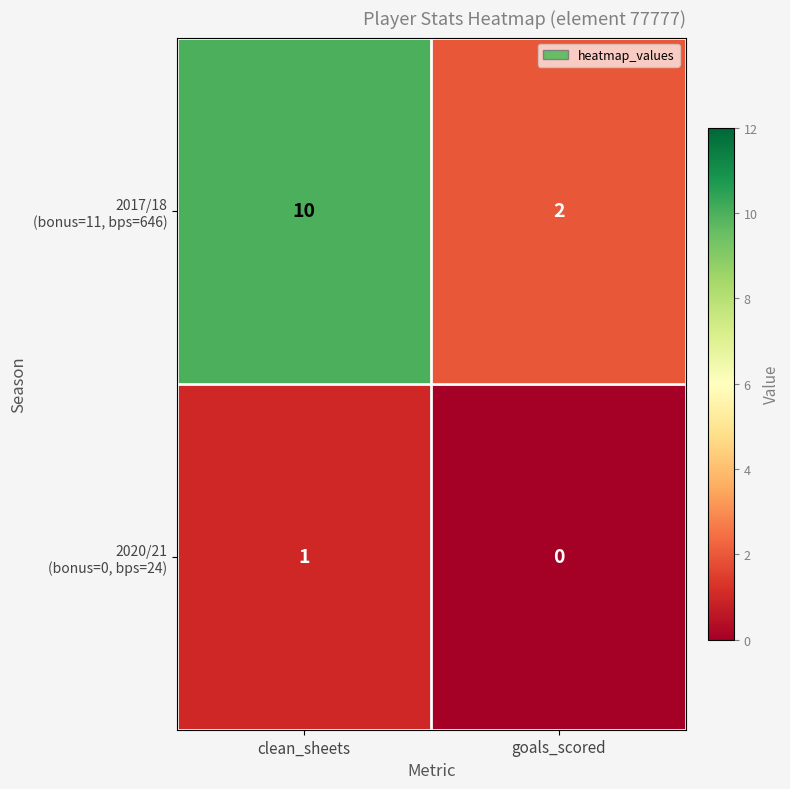

What is the total value across all series at goals_scored?

2